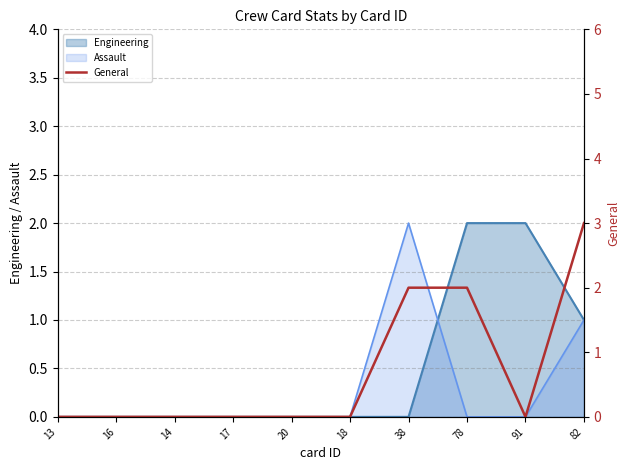

The value of Engineering at 38 is -1. True or false?

False